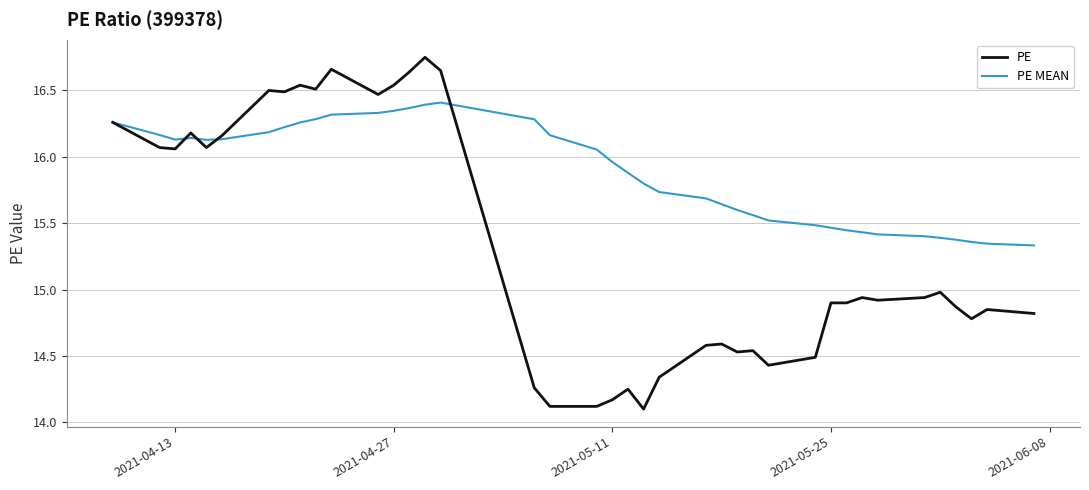

List the series in order of their peak value, highest first.

PE, PE MEAN